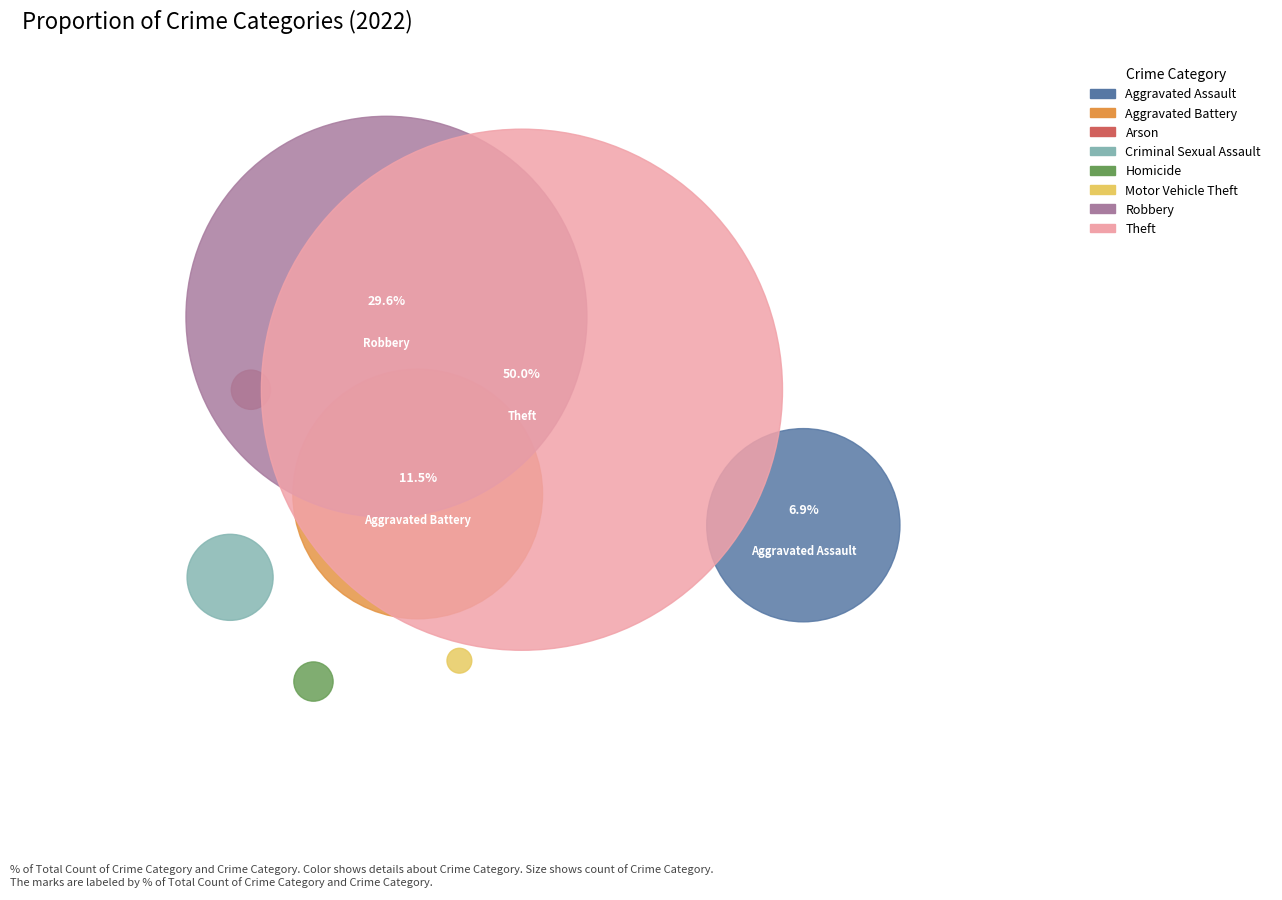

Is the sum of Aggravated Battery and Homicide greater than half?

No